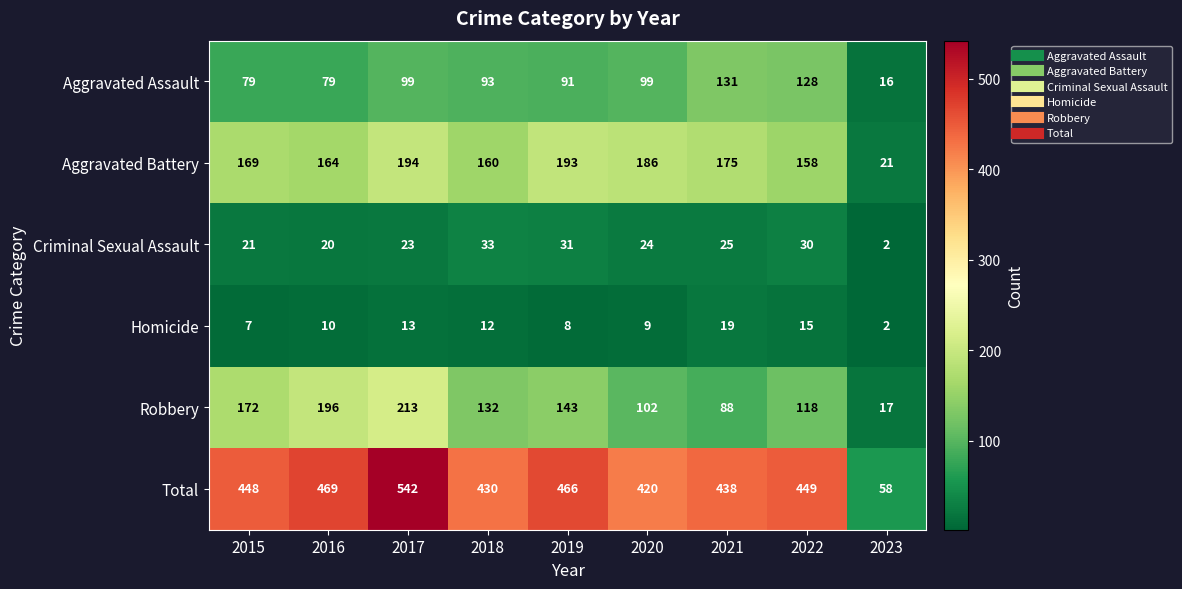

Read the Aggravated Battery value at 2020, to the nearest 50.

200